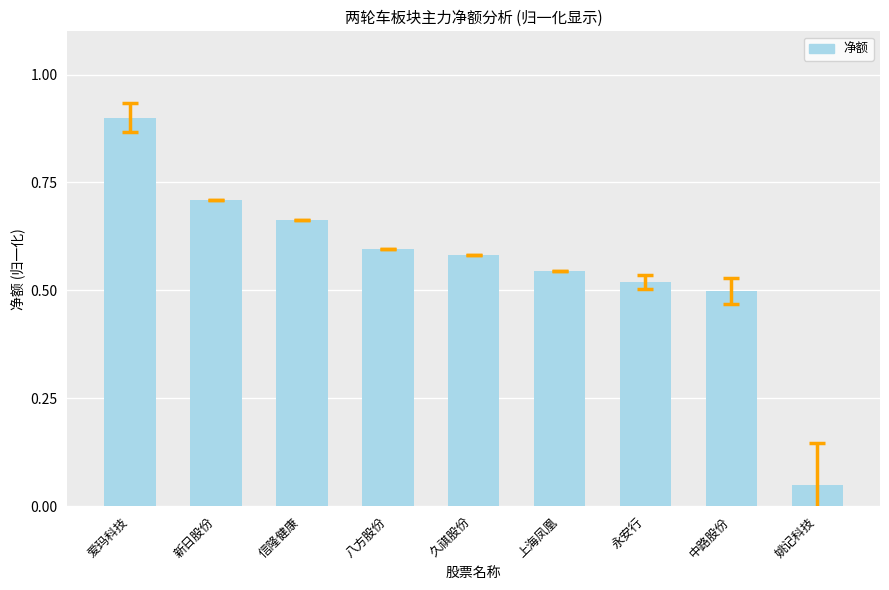

What position from the right is 爱玛科技?

9